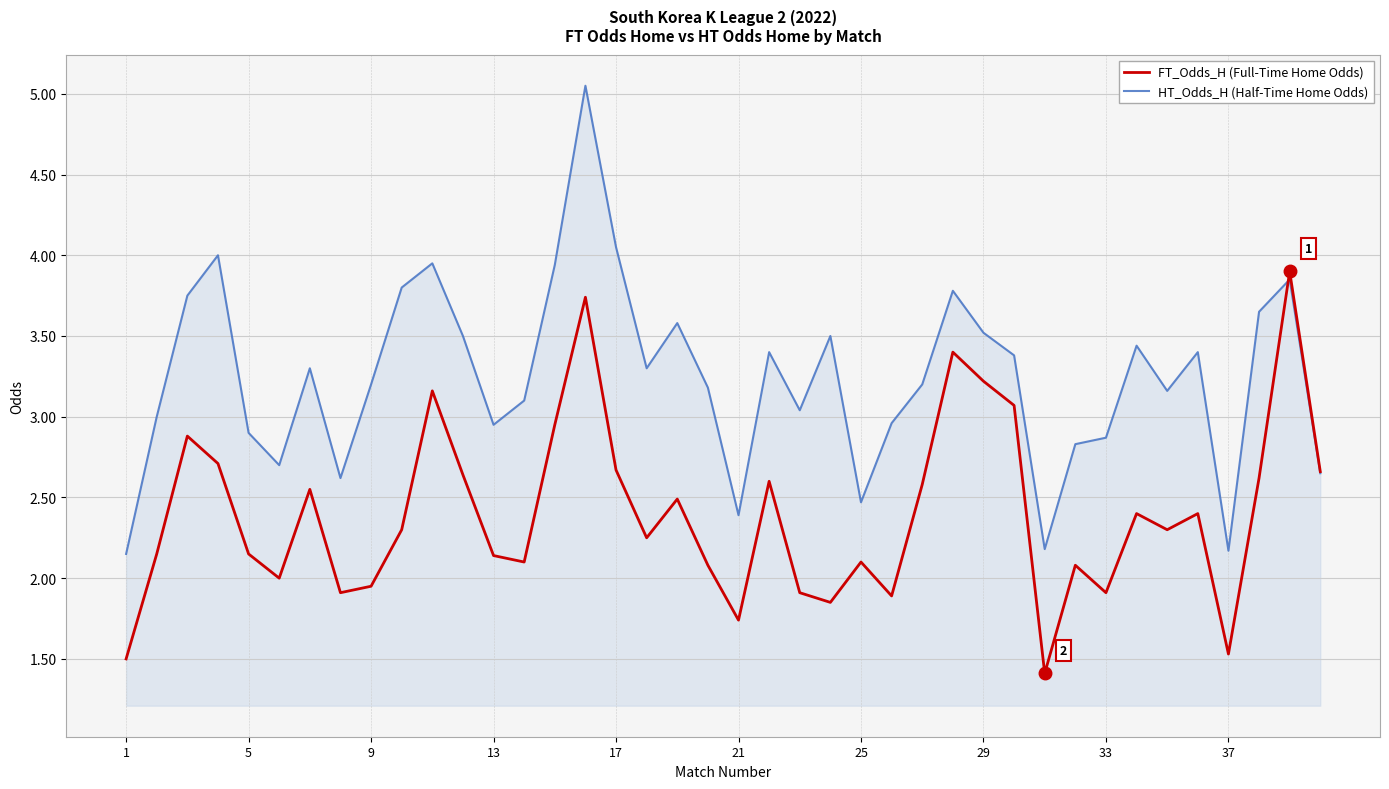

Rank the series by their average value, from lowest to highest.

FT_Odds_H (Full-Time Home Odds), HT_Odds_H (Half-Time Home Odds)